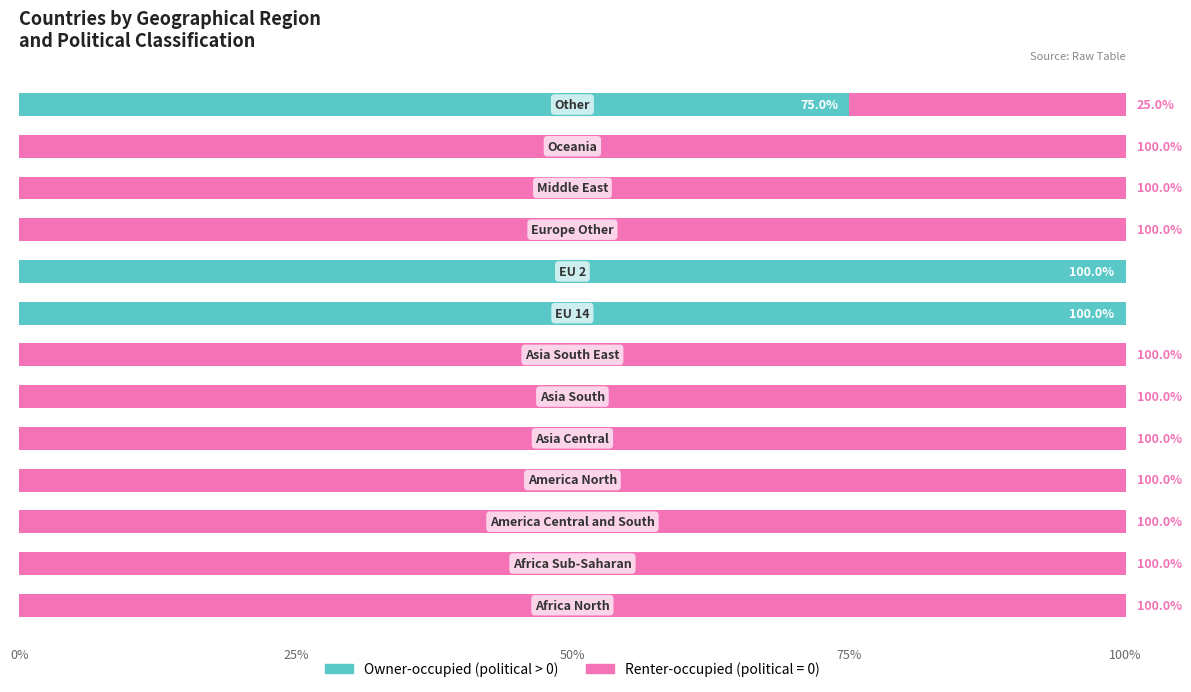

How many data points does each series have?

13